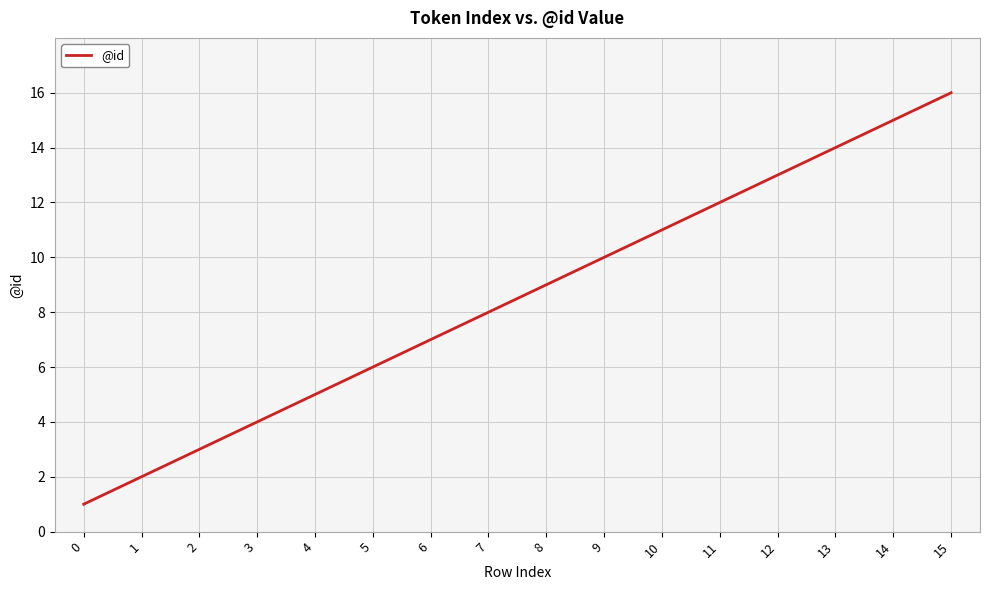

Reading left to right, extract all data points from this chart.

0=1	1=2	2=3	3=4	4=5	5=6	6=7	7=8	8=9	9=10	10=11	11=12	12=13	13=14	14=15	15=16